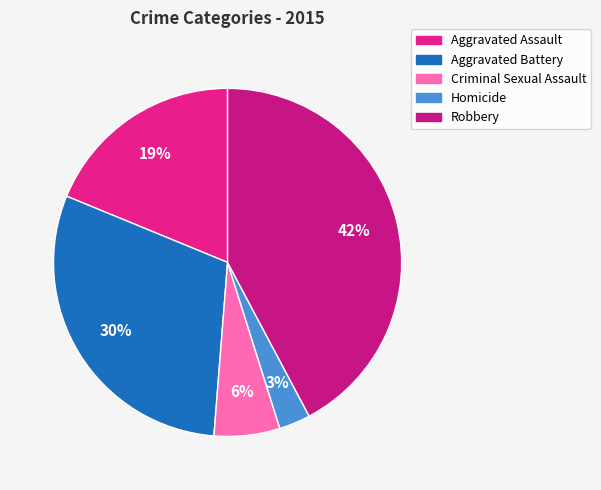

To the nearest percent, what portion does Aggravated Battery represent?

30%